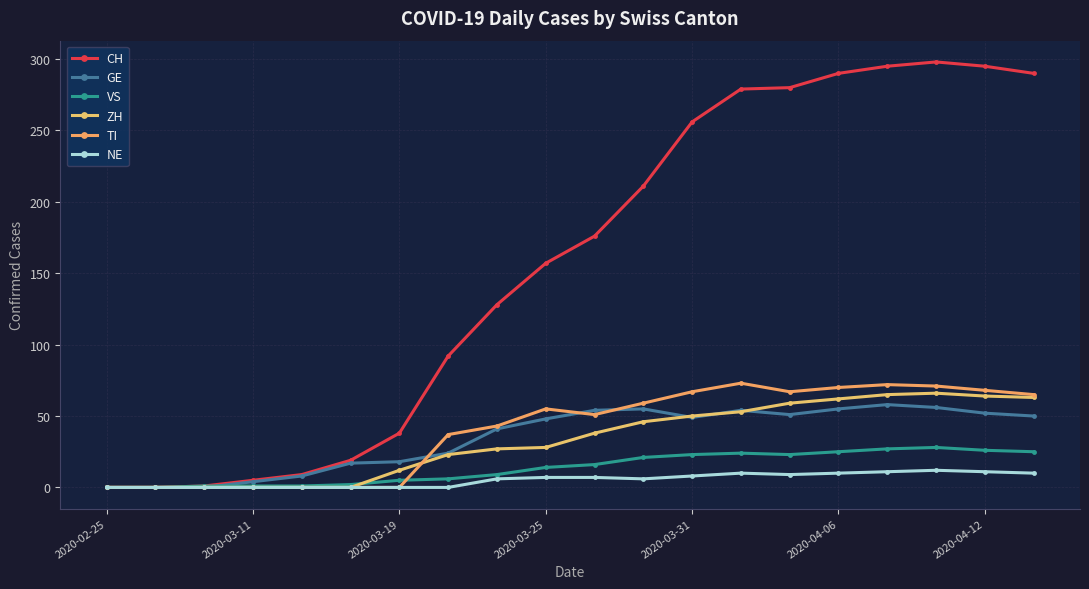

How many categories are shown in the chart?

20